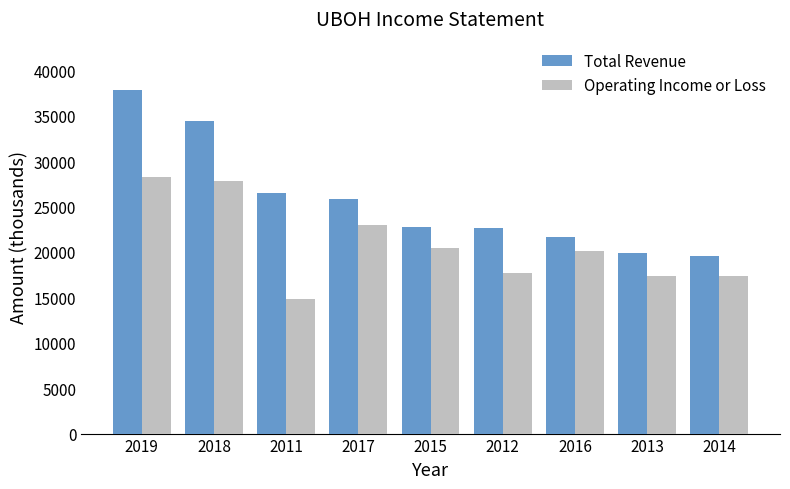

What is the label of the 9th bar from the right?

2019